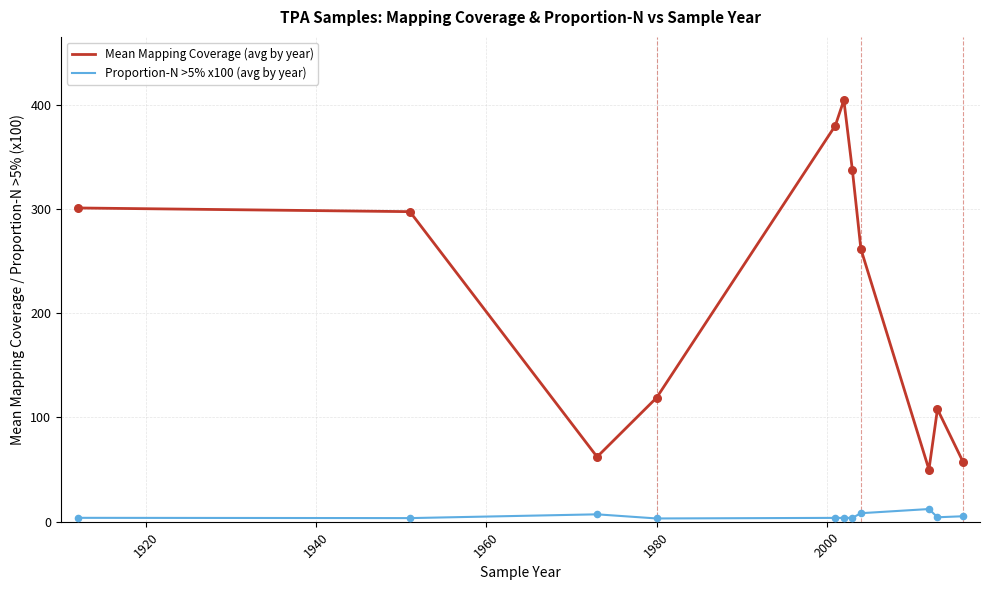

Which series has the largest total across all categories?

Mean Mapping Coverage (avg by year)